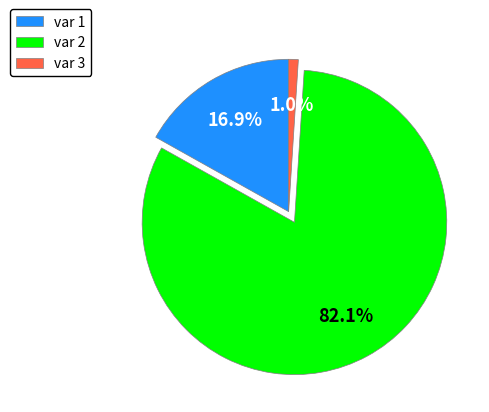

Is there a majority slice in this chart?

Yes